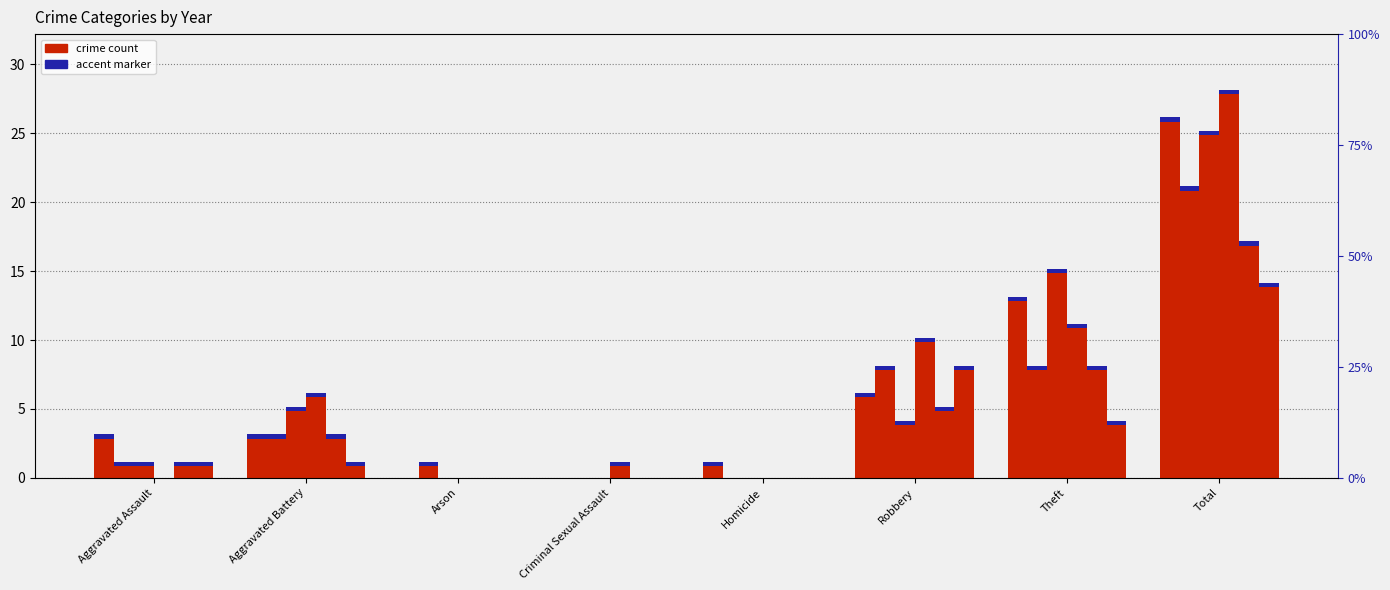

How many groups of bars are there?

8